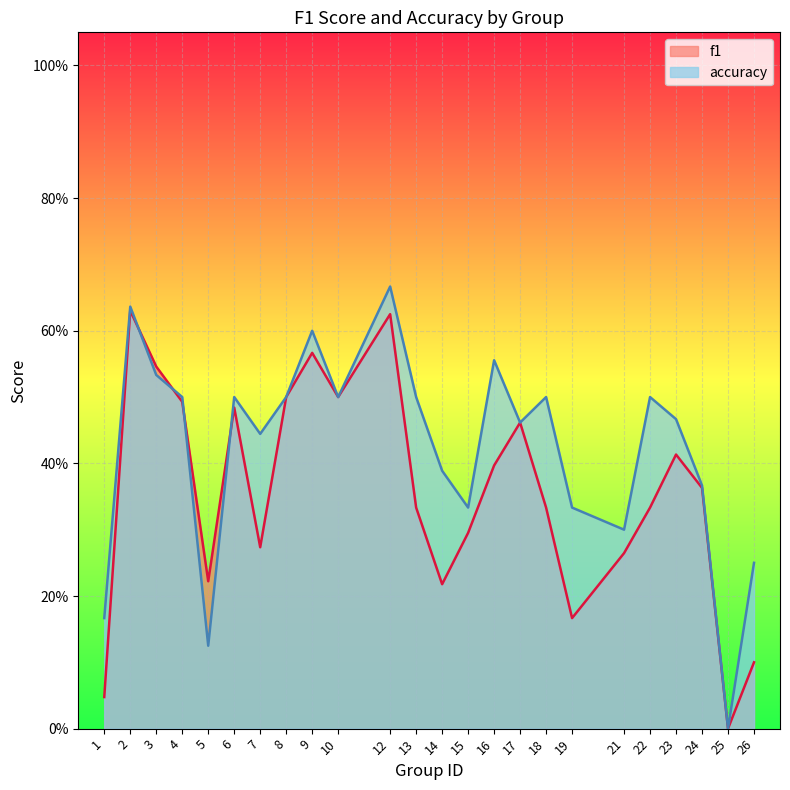

At 4, list the series in order from largest to smallest.

accuracy, f1